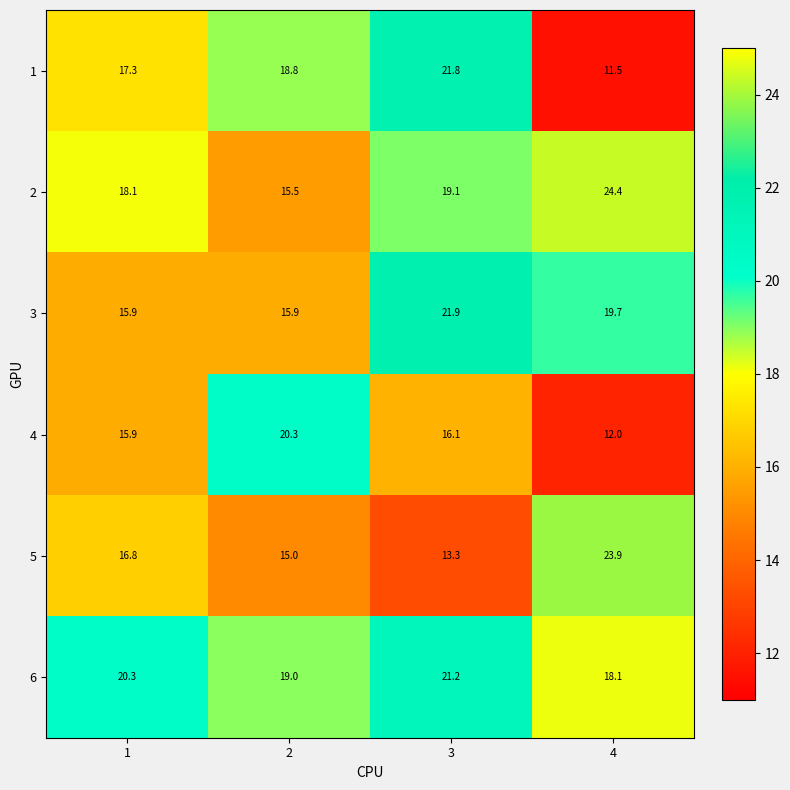

What is the difference between the second highest and minimum values in the 6 series?

2.2